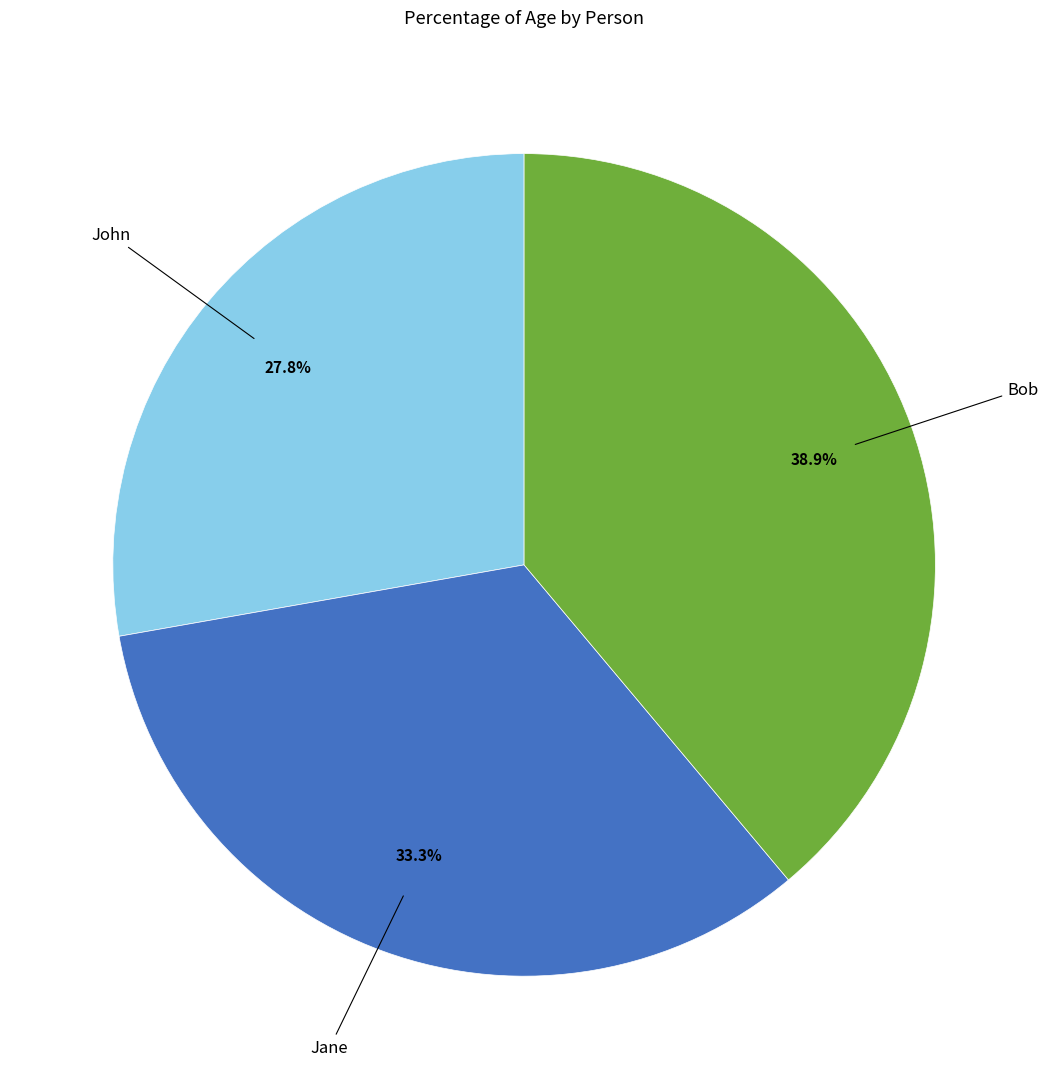

Count the number of slices in the pie.

3